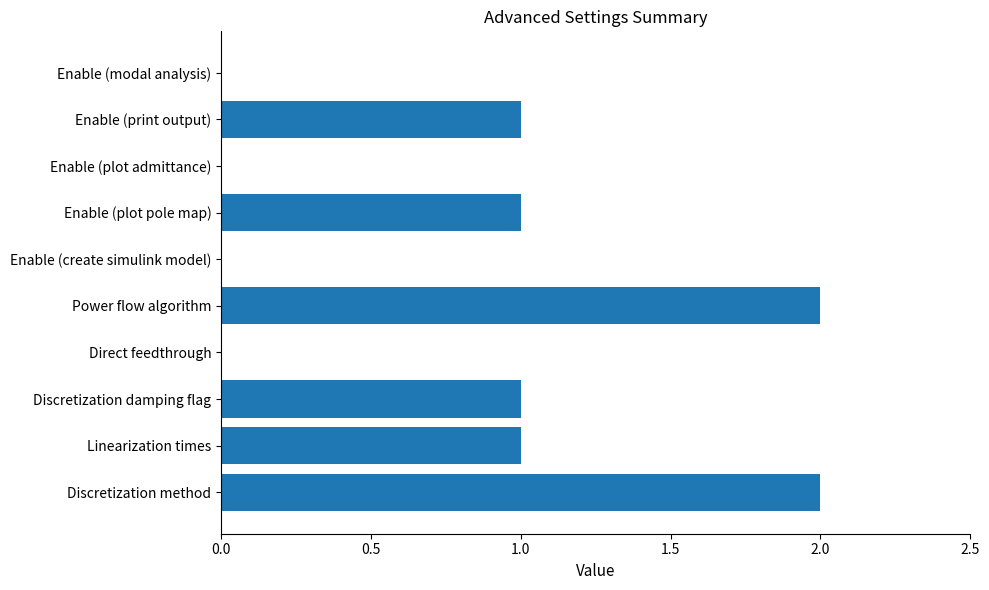

Which has a higher value, Discretization method or Enable (create simulink model)?

Discretization method